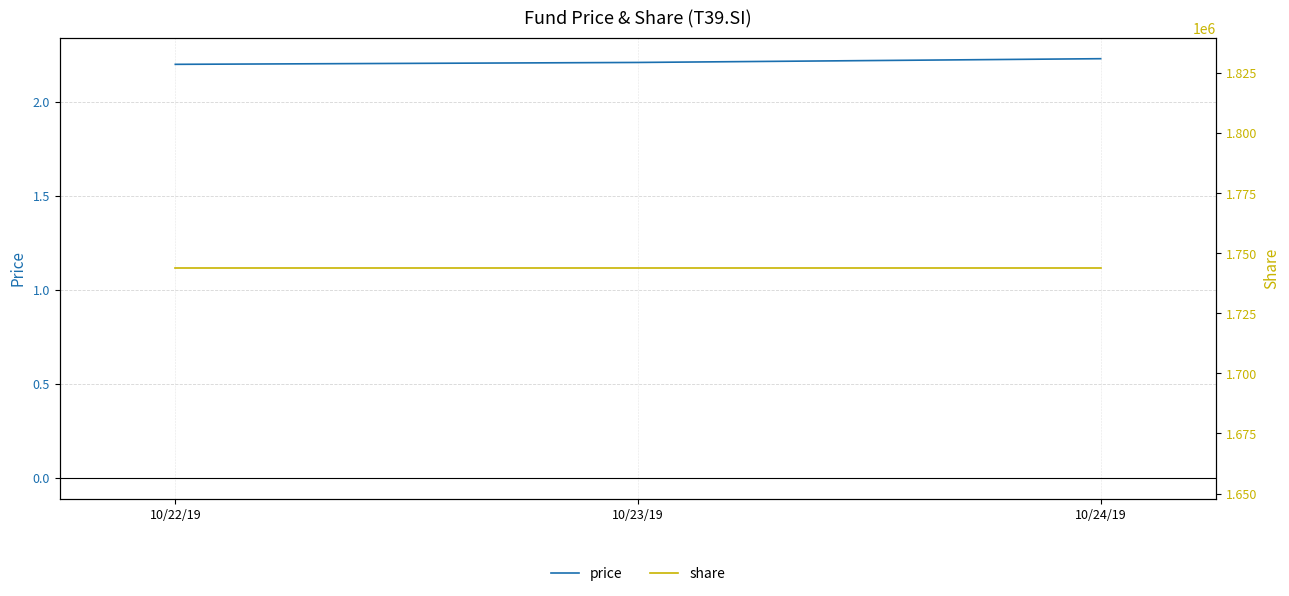

The share series shows 1743772.0 at 10/22/19. True or false?

True